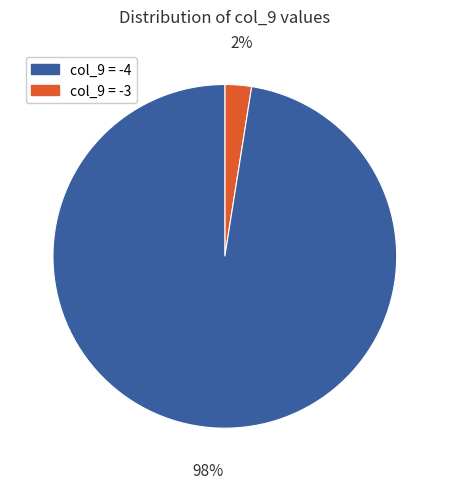

Count the number of slices in the pie.

2